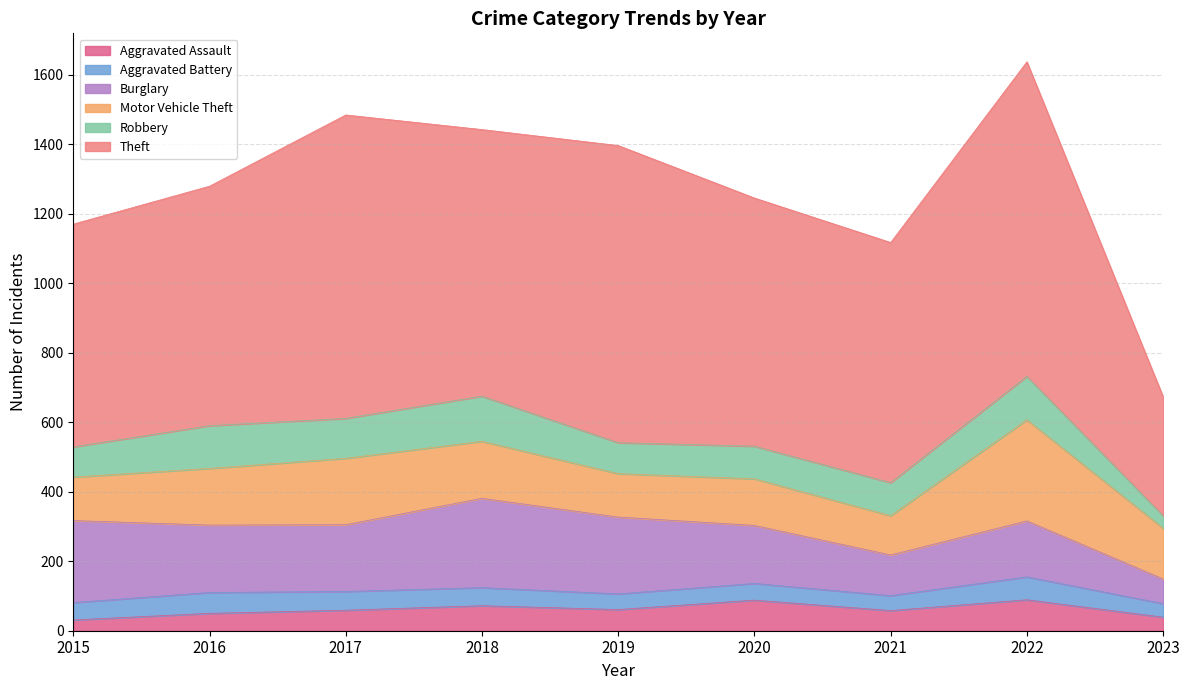

Which series has the largest total across all categories?

Theft